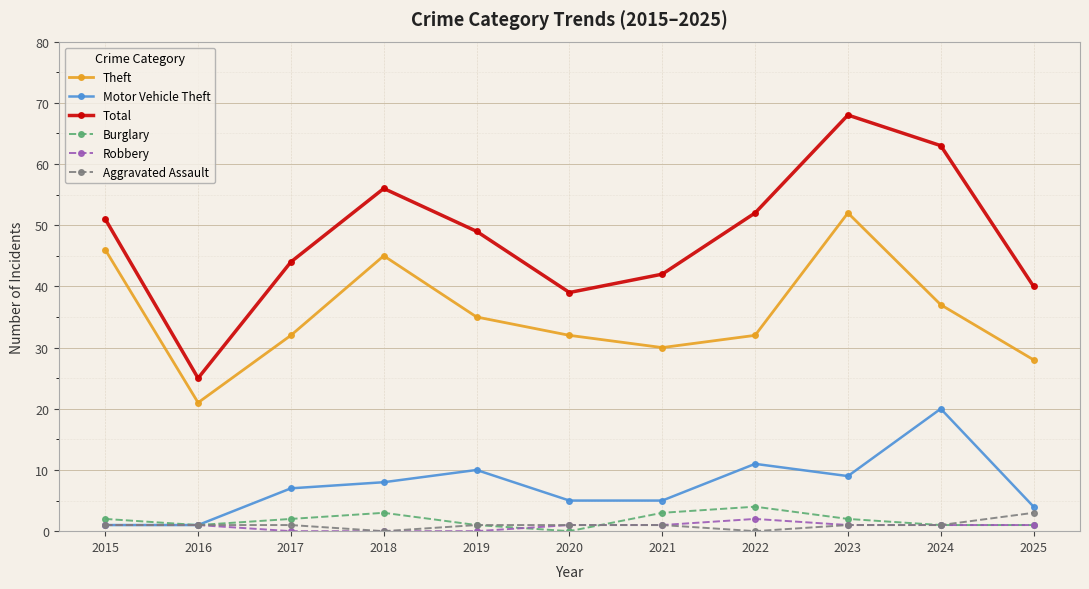

The Theft series shows 14 at 2021. True or false?

False